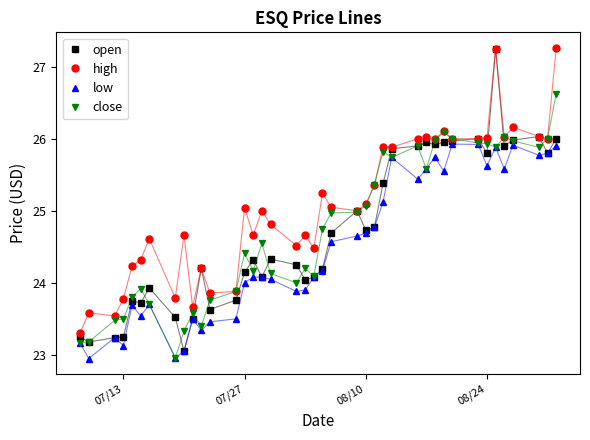

Which series has the largest range (max minus min)?

open